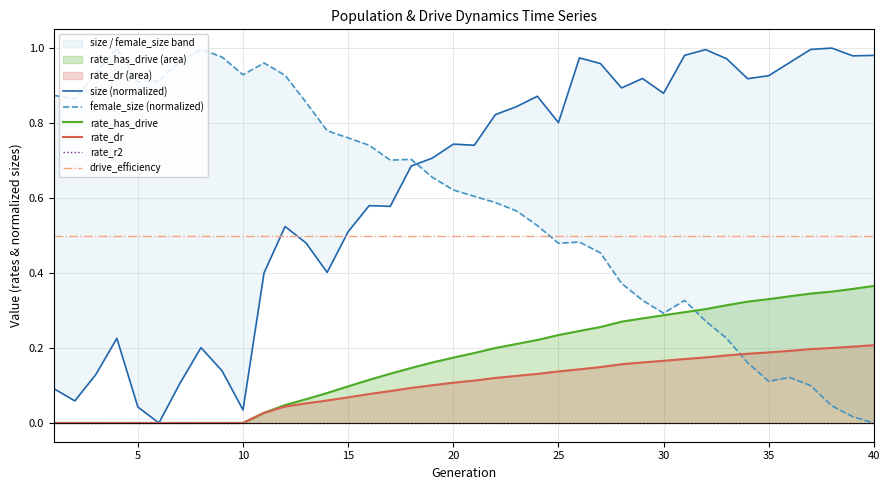

The rate_dr series shows 0.2 at 20. True or false?

False